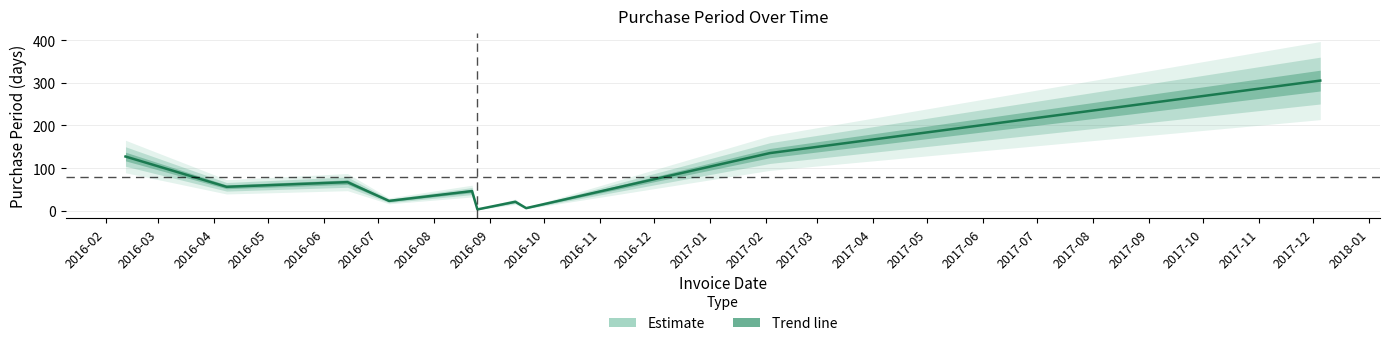

What is the approximate value at 2016-11?

305